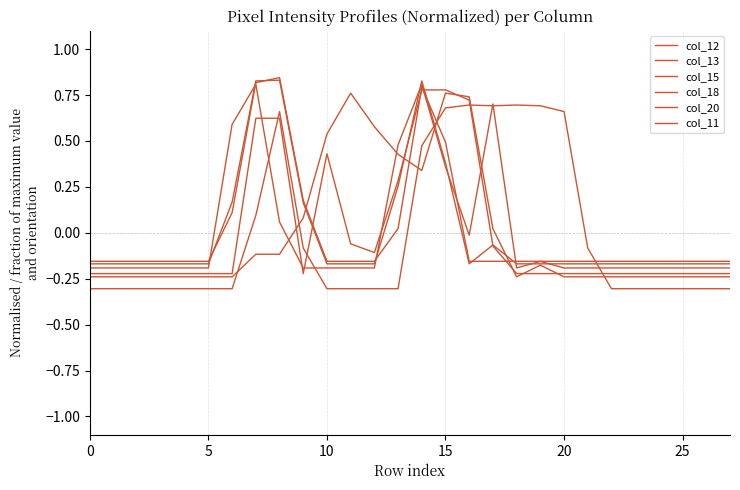

Which category has the highest value in the col_12 series?

8